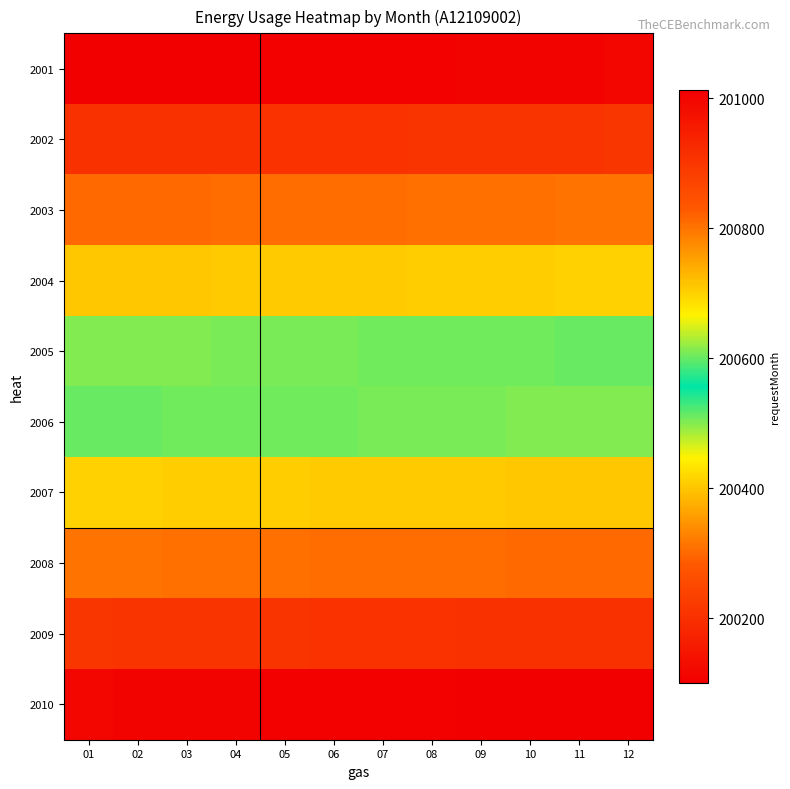

At 09, list the series in order from largest to smallest.

2010, 2009, 2008, 2007, 2006, 2005, 2004, 2003, 2002, 2001